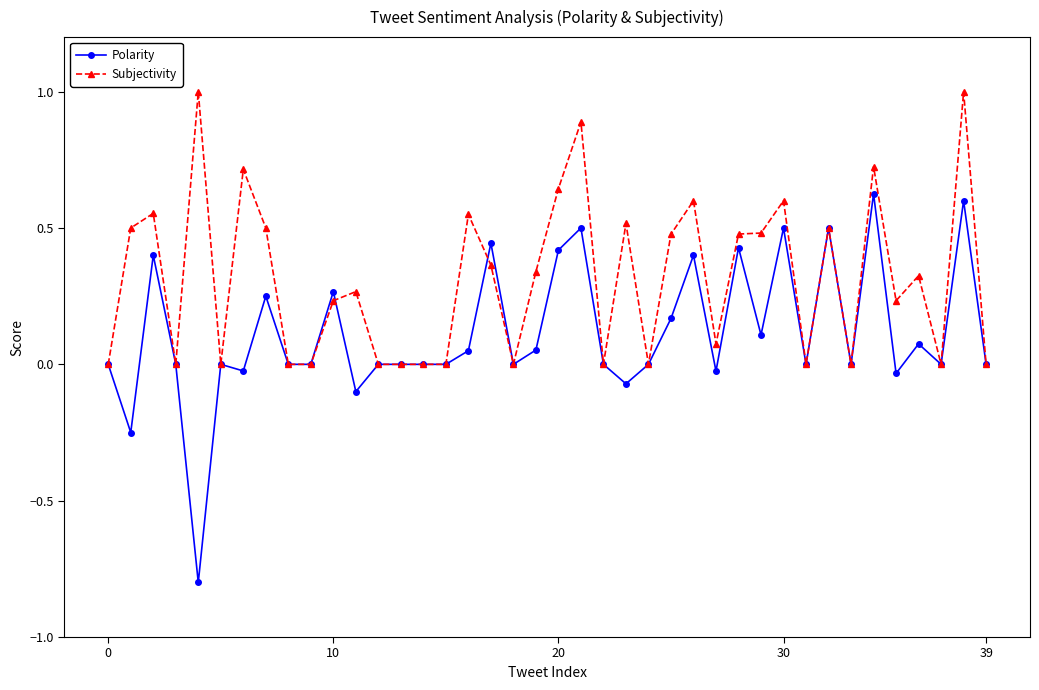

Which series has the widest spread of values?

Polarity